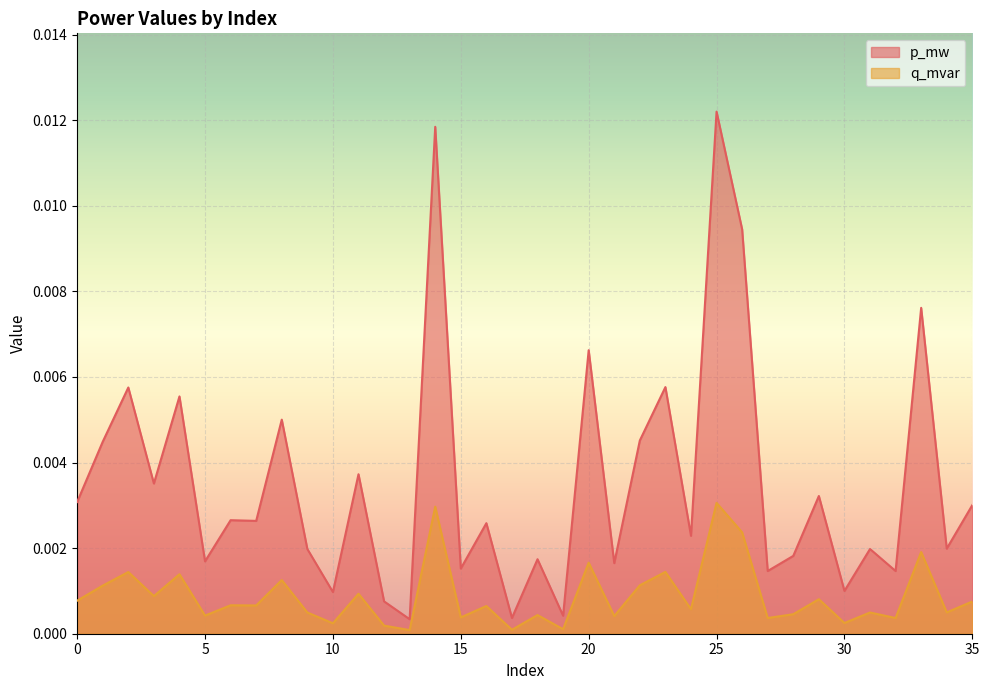

Which series has the largest total across all categories?

p_mw